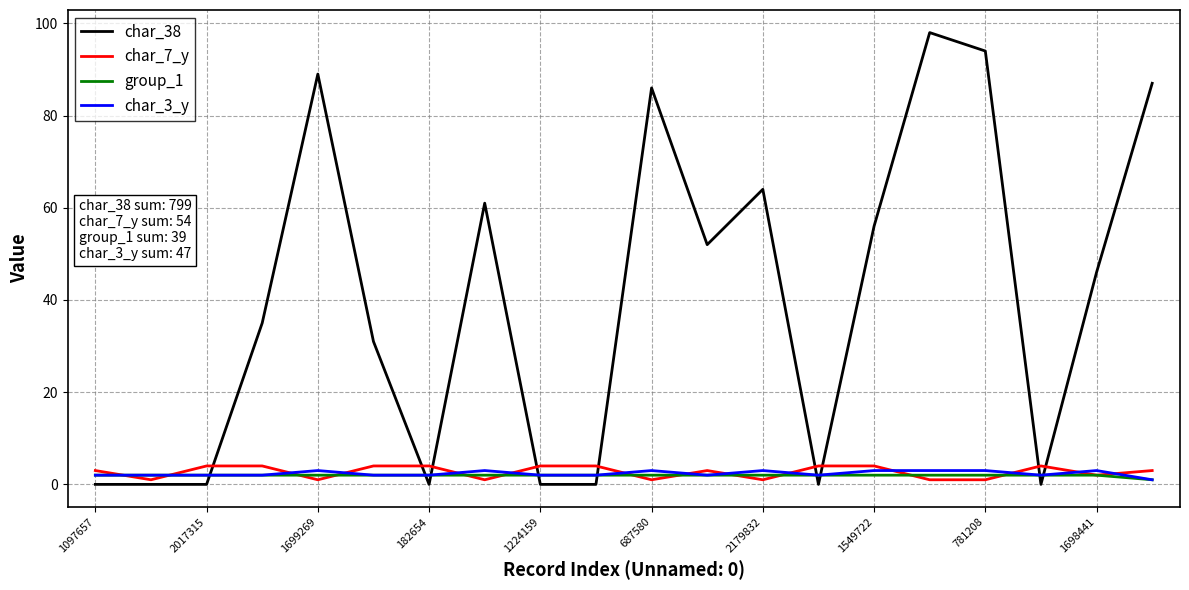

What are all the series names shown in the legend?

char_38, char_7_y, group_1, char_3_y